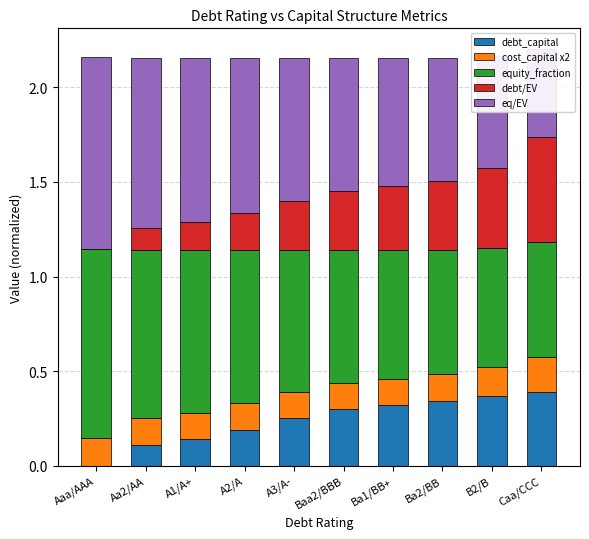

What is the label of the 3rd bar from the left?

A1/A+